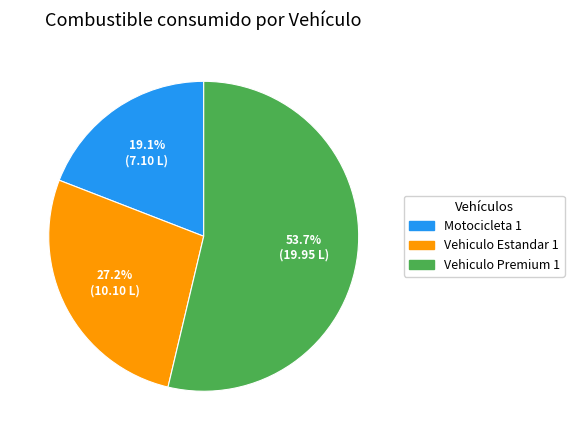

Which category has the biggest portion of the pie?

Vehiculo Premium 1